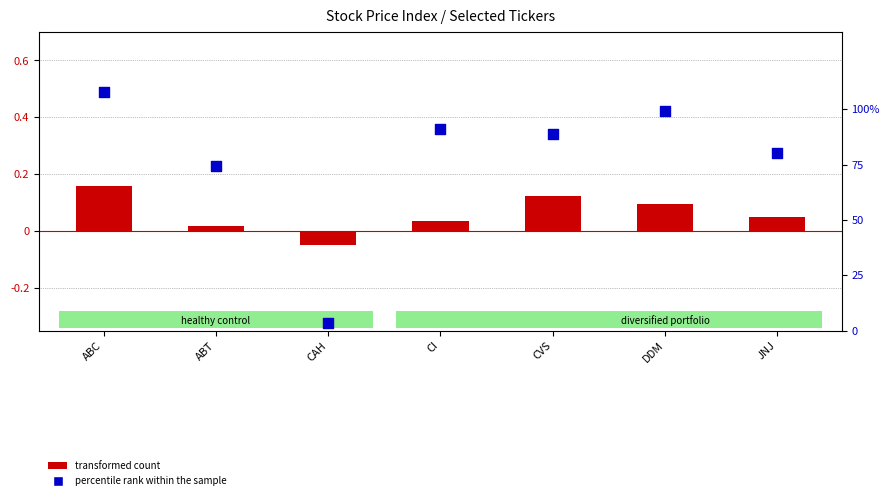

Which series has the largest total across all categories?

percentile rank within the sample